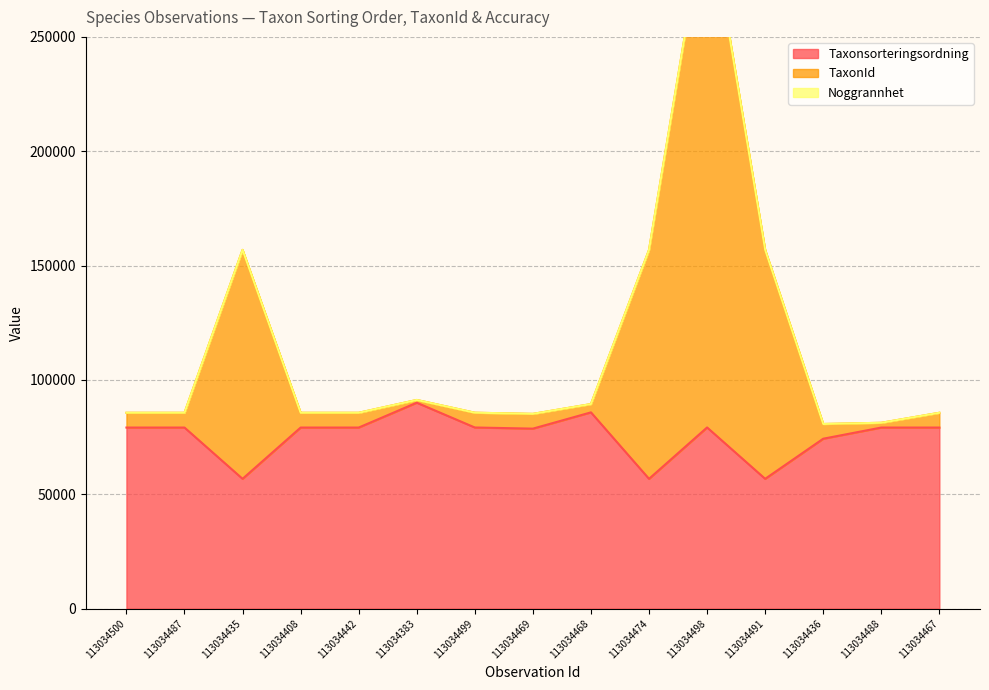

Which series changed the most between 113034488 and 113034467?

TaxonId